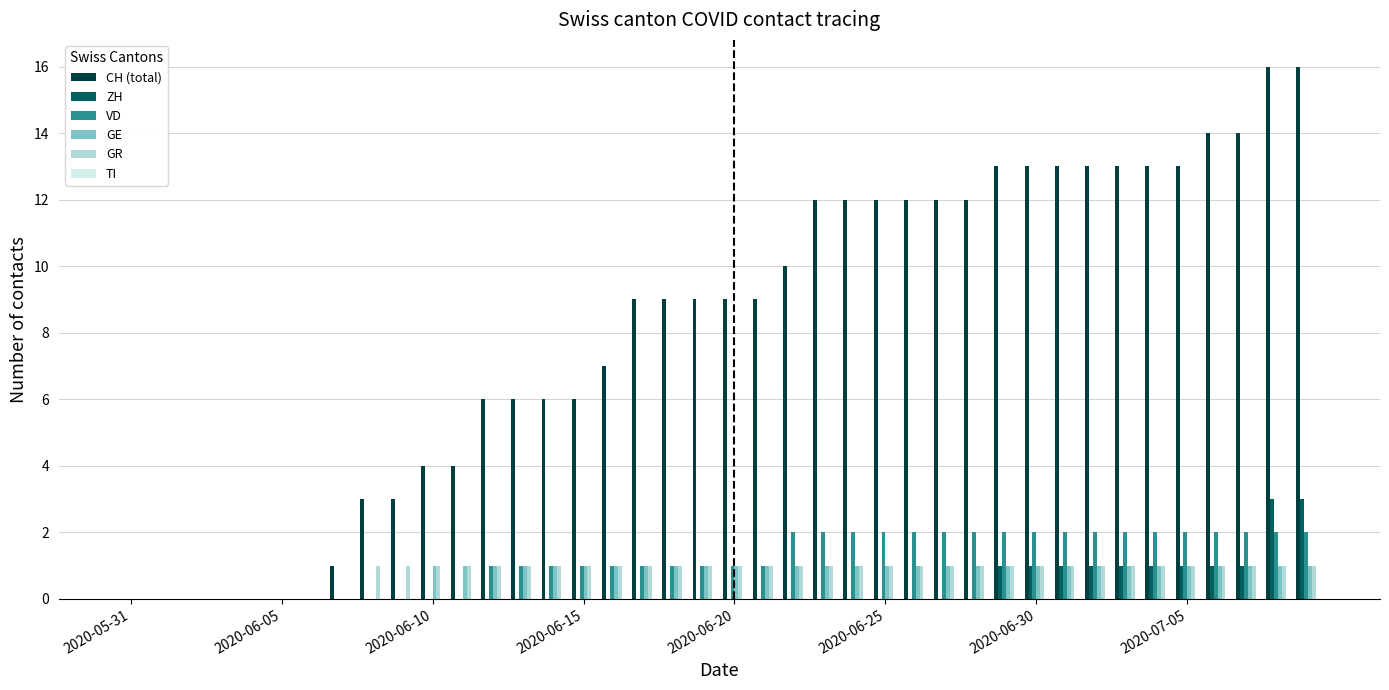

Count the number of data series in this chart.

5